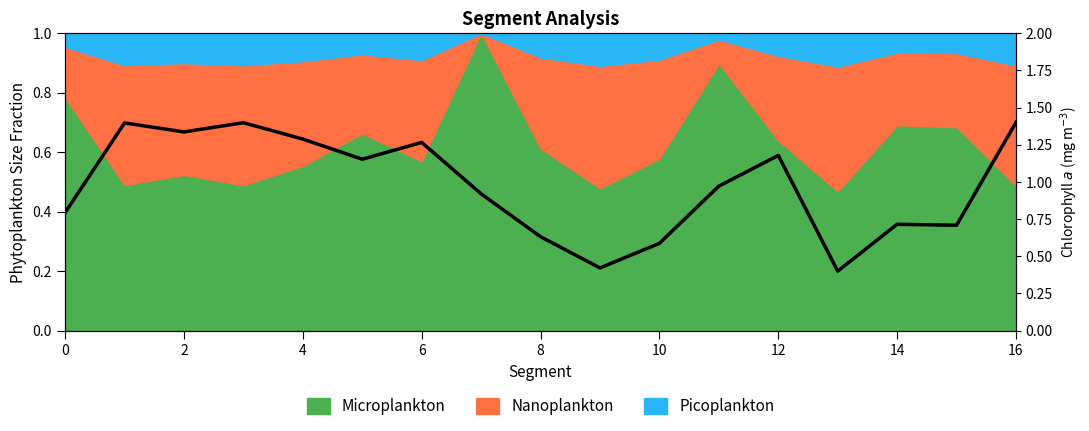

Count the values in the range 0 to 1.

17